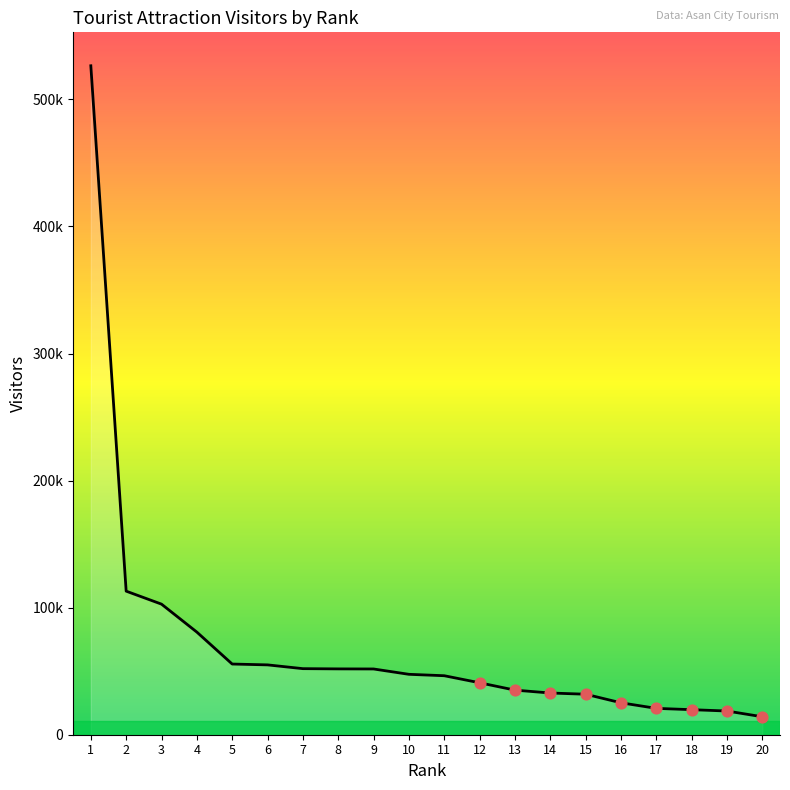

Which has a higher value, 20 or 16?

16